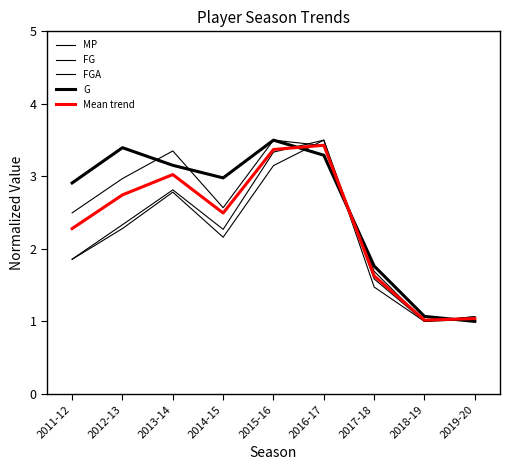

What is the difference between the maximum and minimum values in the FG series?

2.5